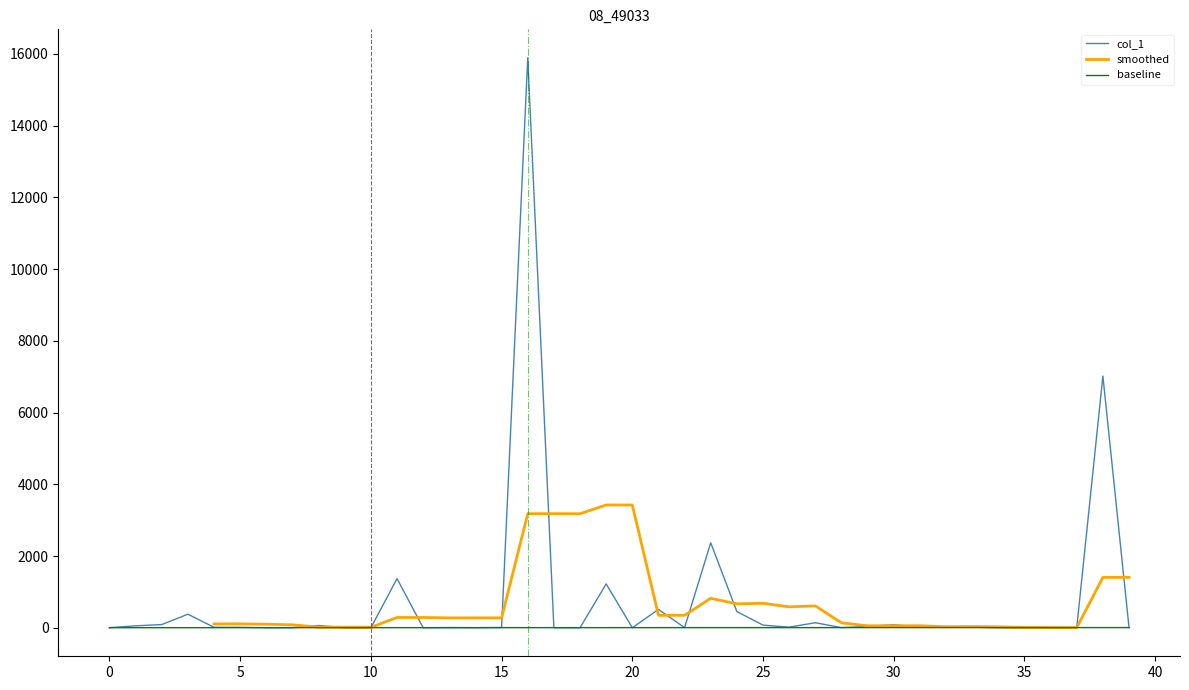

What is the maximum value for col_1?

15890.1